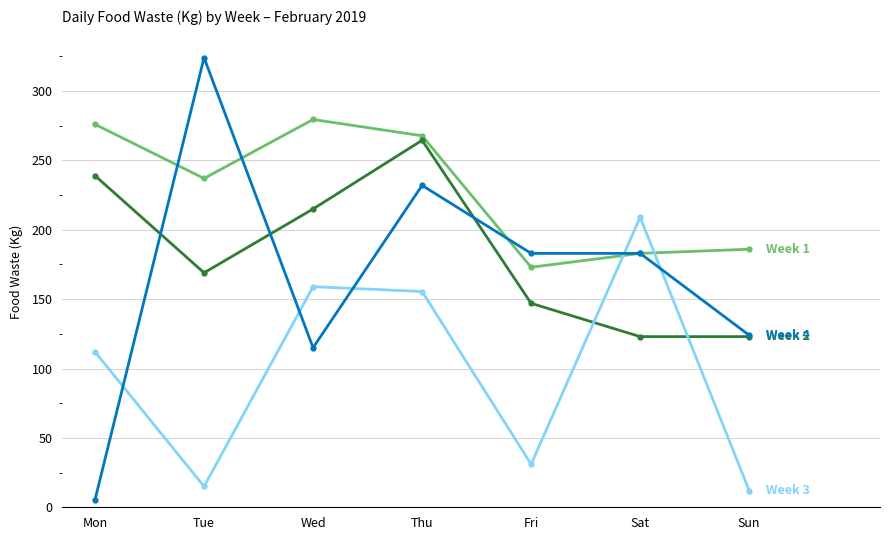

What is the difference between the highest and lowest values at Fri?

152.0